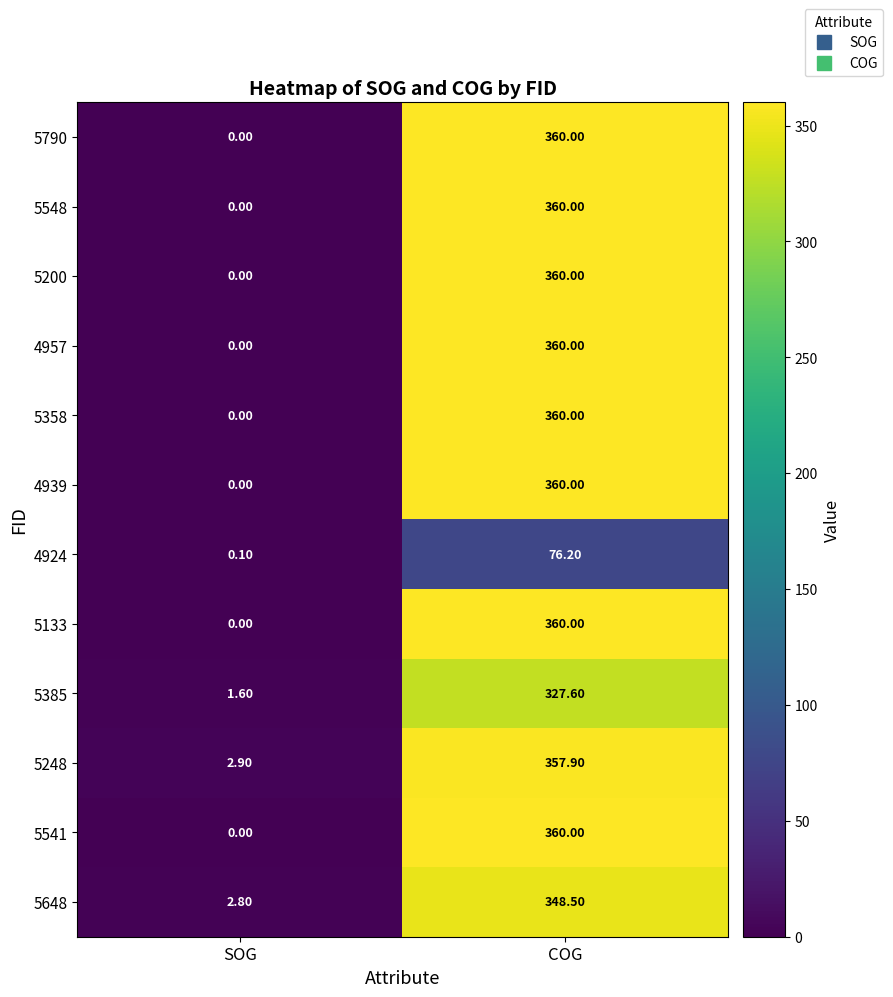

At which category is the sum across all series the highest?

COG